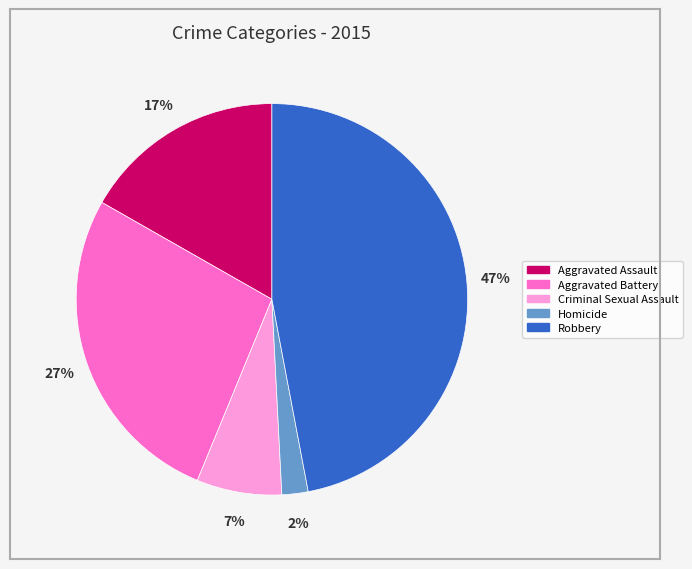

Do Aggravated Battery and Aggravated Assault together represent more than half of the pie?

No